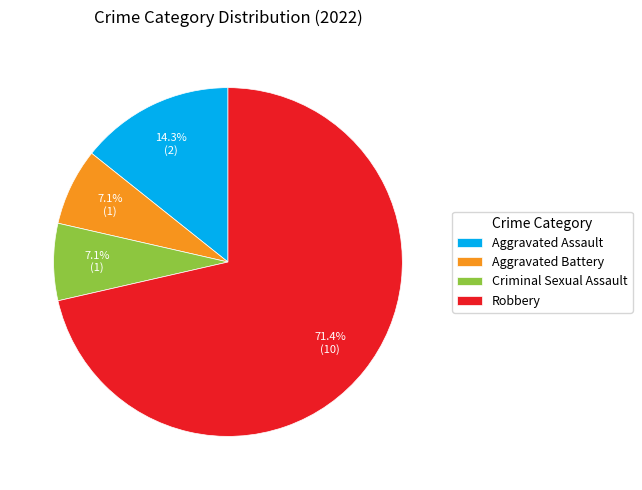

Which slice is the largest?

Robbery